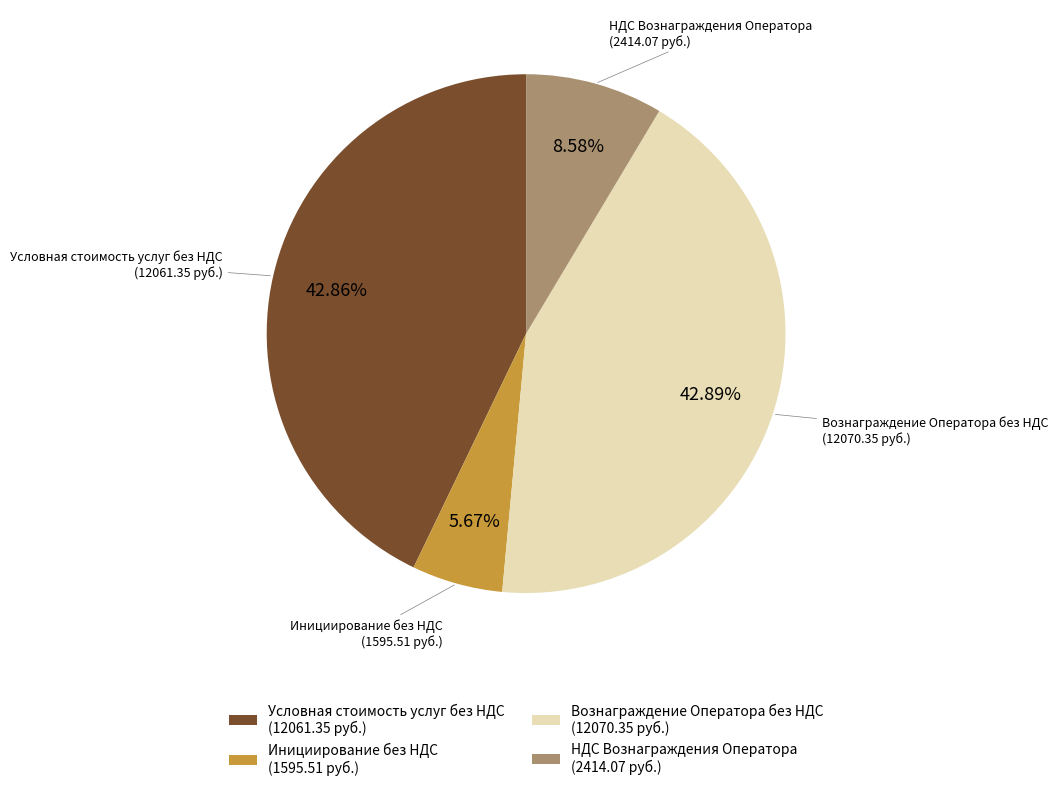

How many segments does this pie chart have?

4